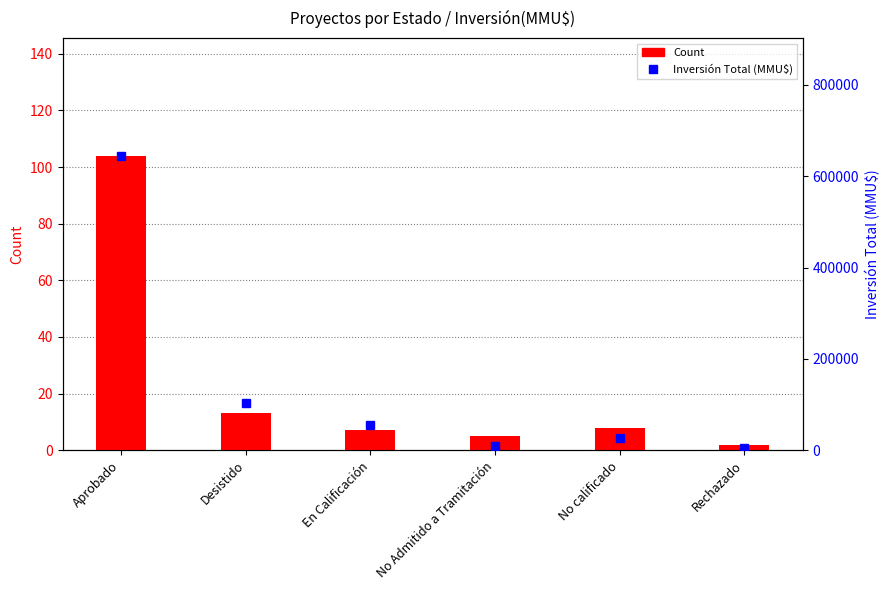

At how many categories does at least one series exceed 285112?

1